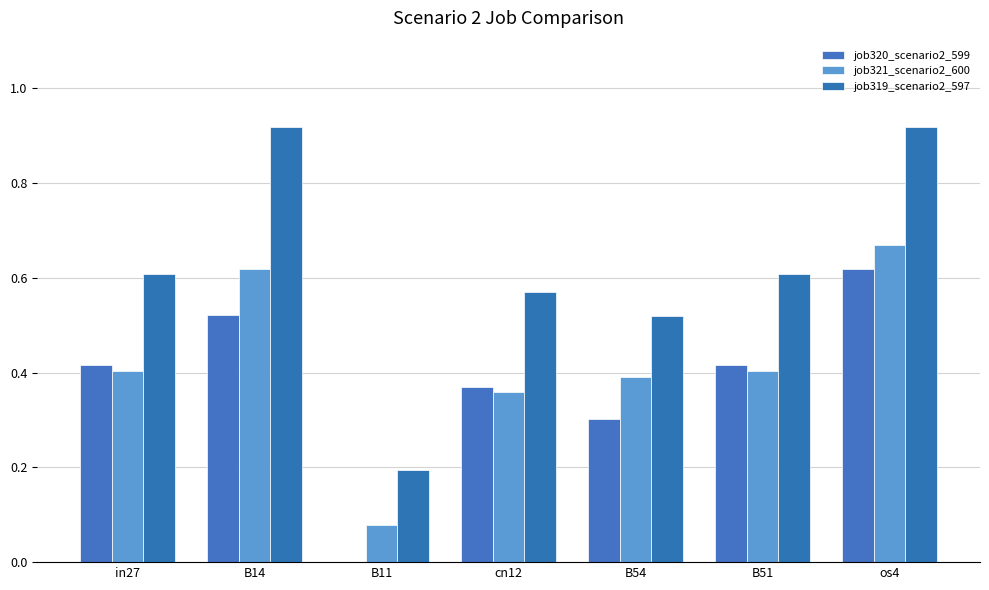

Which series has the largest range (max minus min)?

job319_scenario2_597